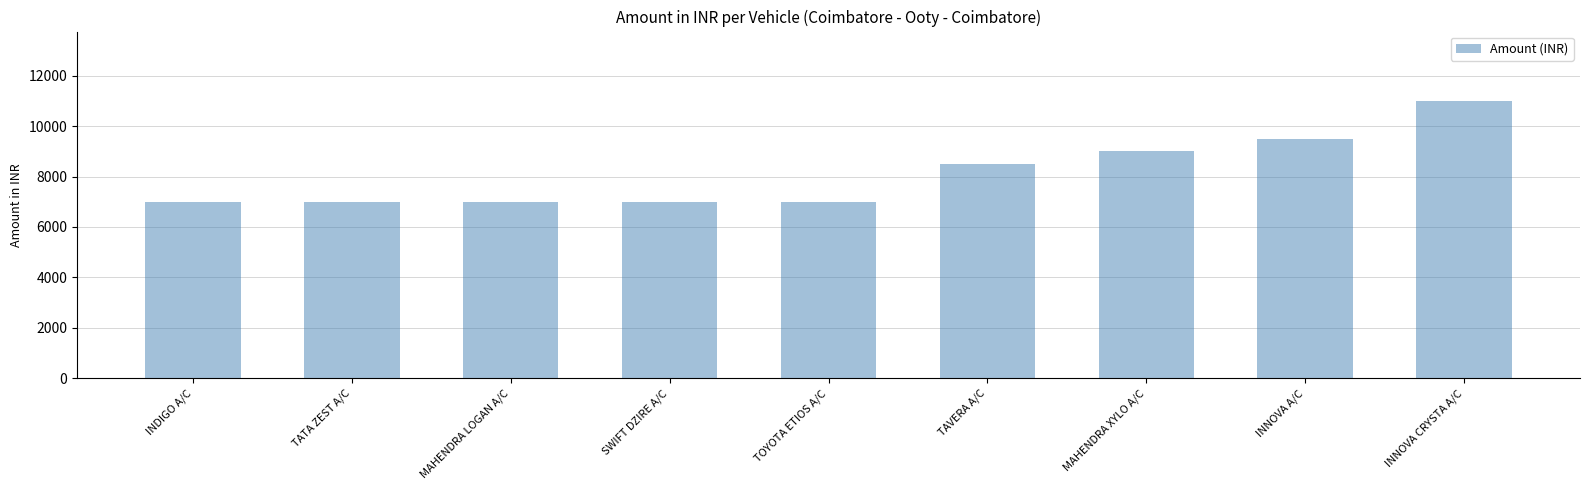

What is the minimum value shown in the chart?

7000